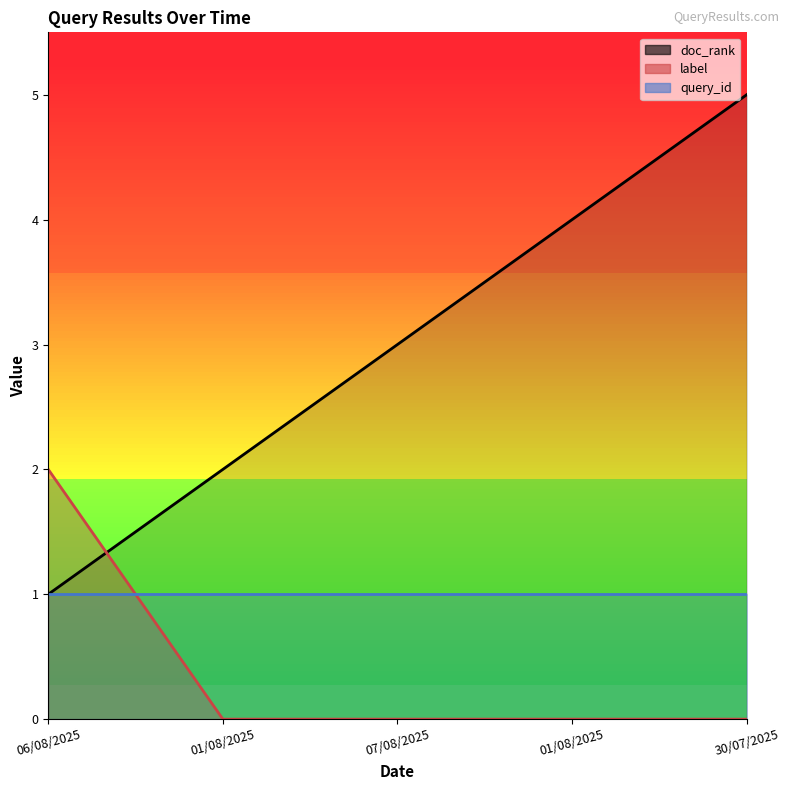

The label series shows 0 at 07/08/2025. True or false?

True